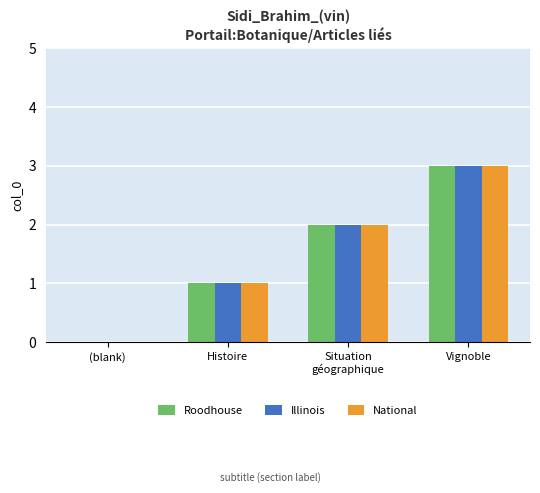

Does the chart contain stacked bars?

No